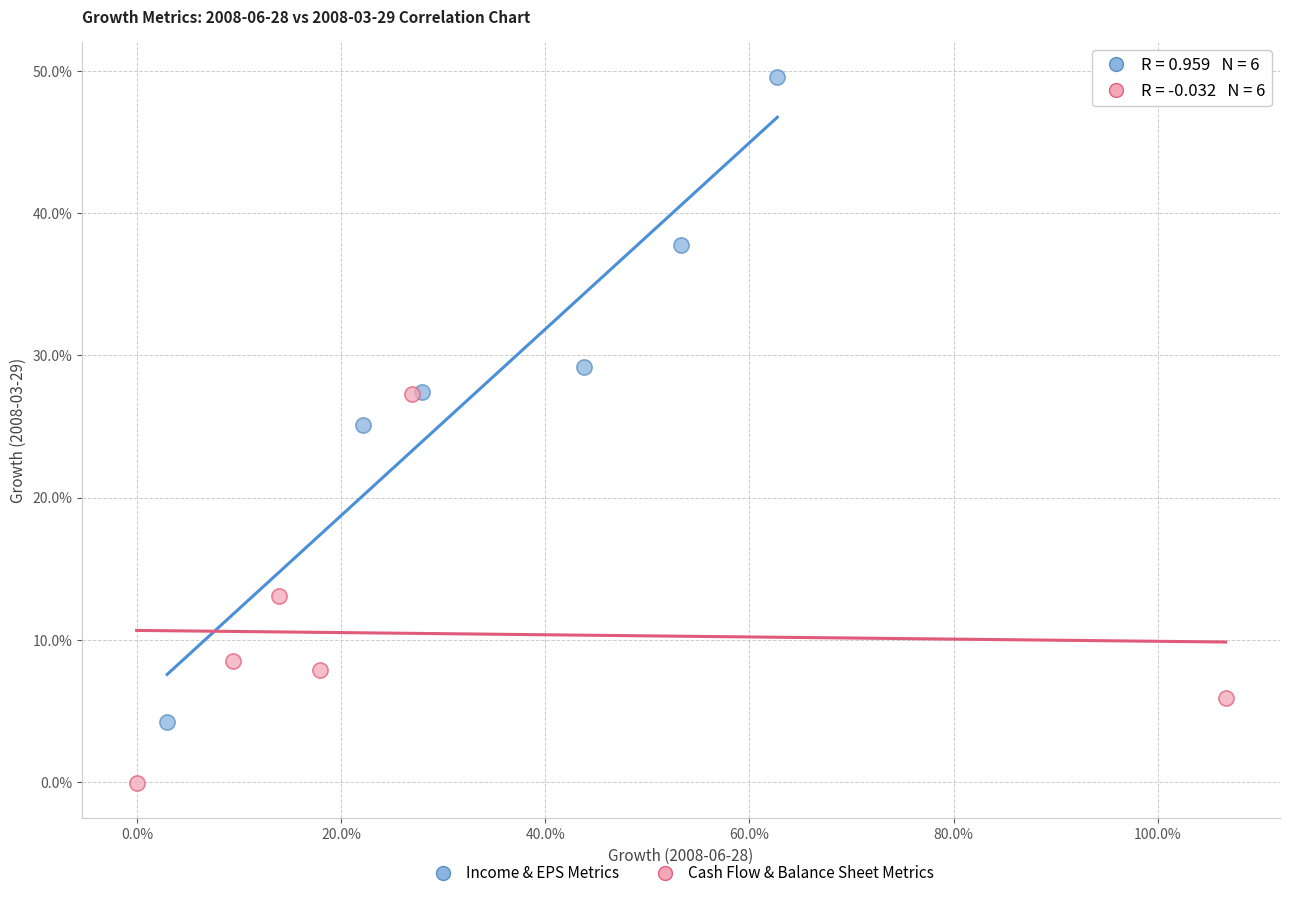

Which series reaches the maximum Y coordinate?

Income & EPS Metrics